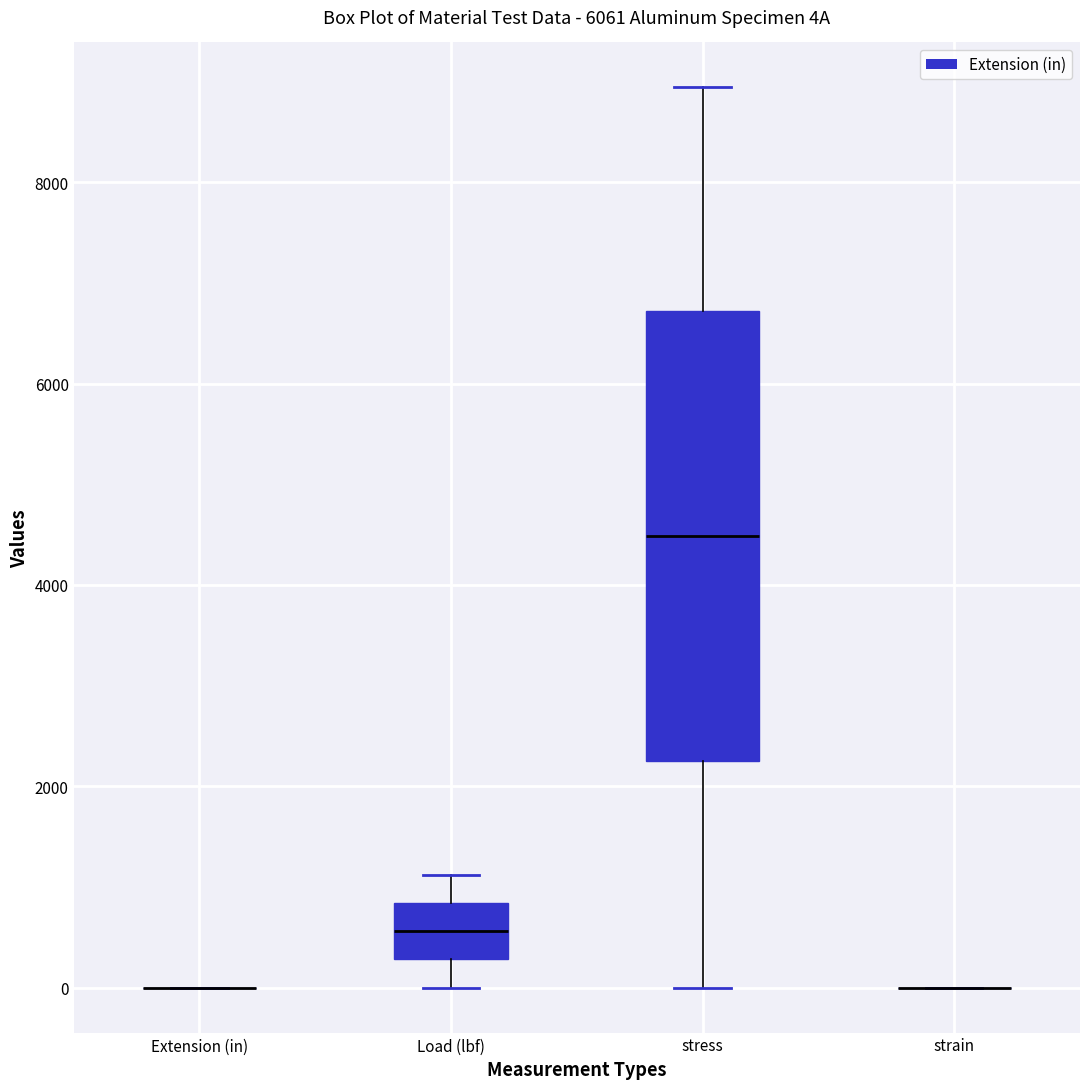

Reading left to right, transcribe this box plot: for each box, give where its median line is, the range the box spans, and where its two whiskers end, as read against the y-axis. The values are not printed on the chart, so give them approximately, as read against the axis.

Extension (in): box collapsed to a line at 0, whiskers 0 to 0
Load (lbf): median 600, box 200 to 800, whiskers 0 to 1200
stress: median 4400, box 2200 to 6800, whiskers 0 to 9000
strain: box collapsed to a line at 0, whiskers 0 to 0